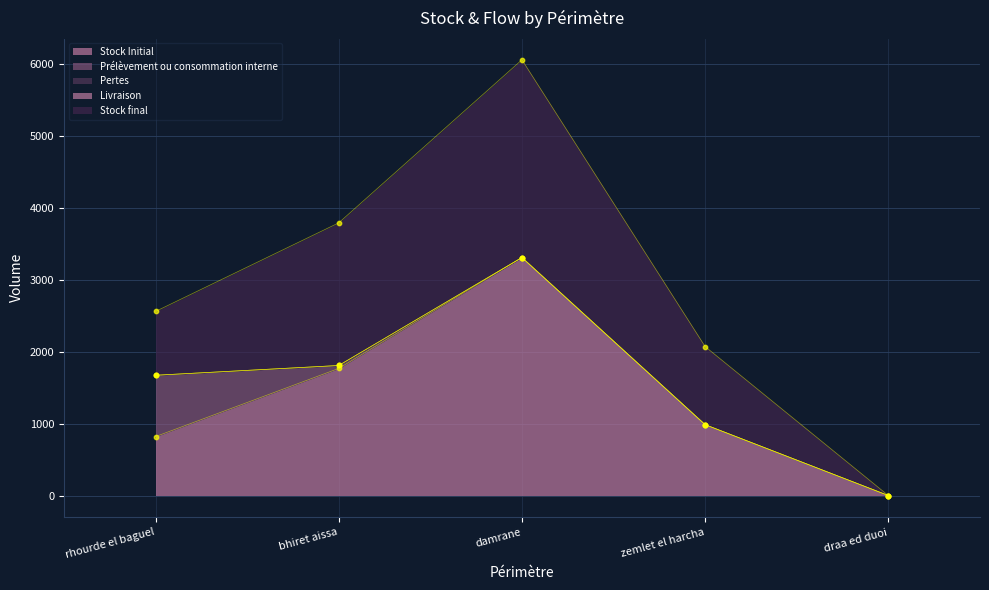

What is the total value across all series at rhourde el baguel?

2560.4